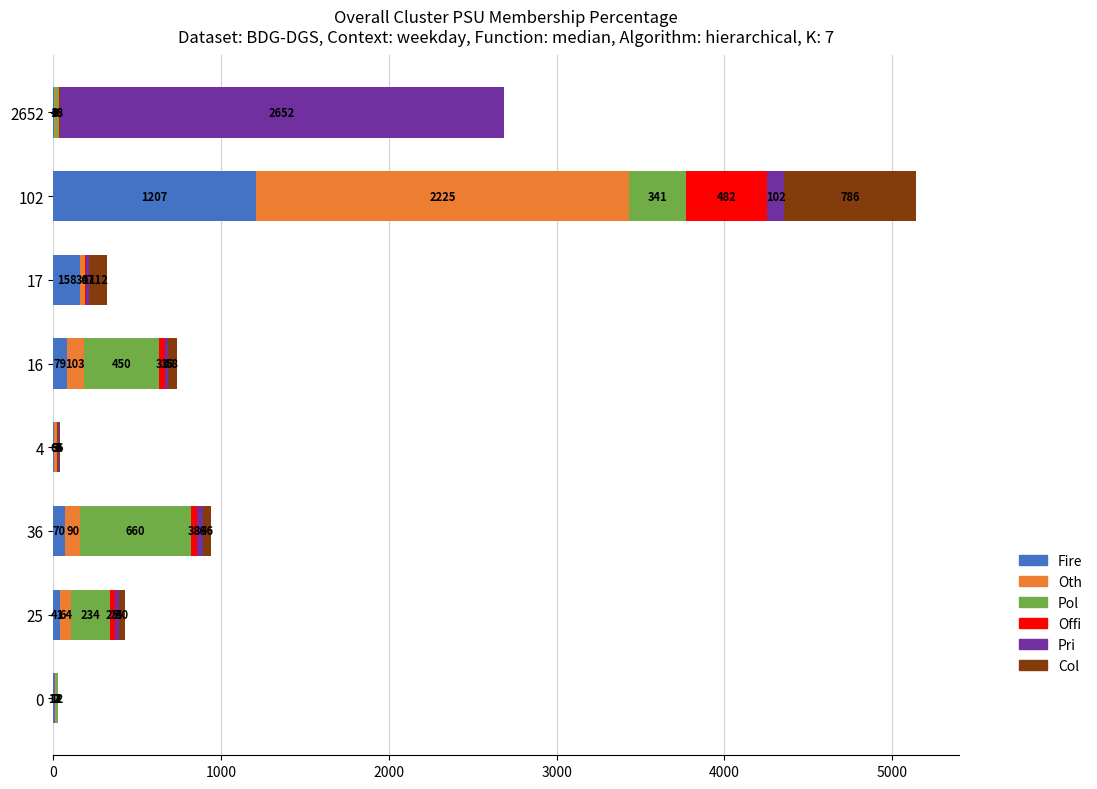

What is the total value across all series at 2652?

2688